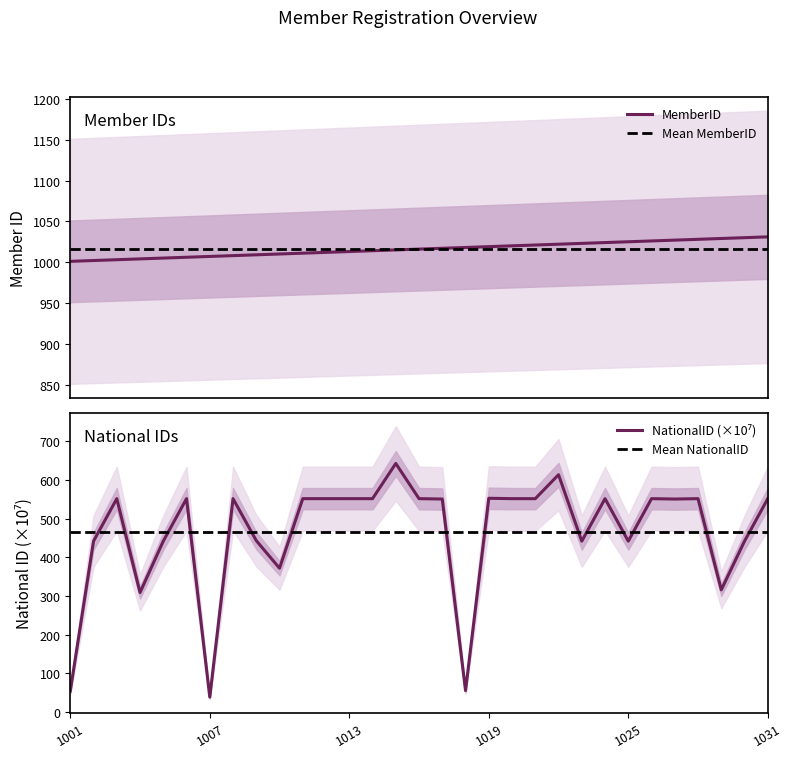

True or false: NationalID has a value of 552.0 at 1021.

True